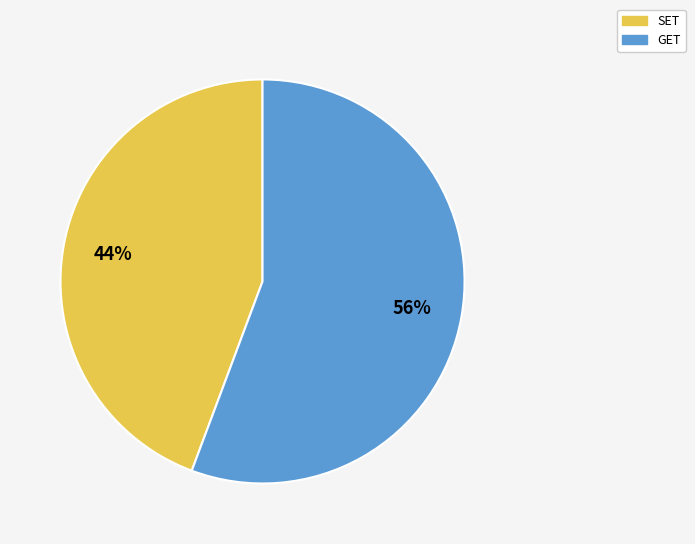

Which category has the biggest portion of the pie?

GET